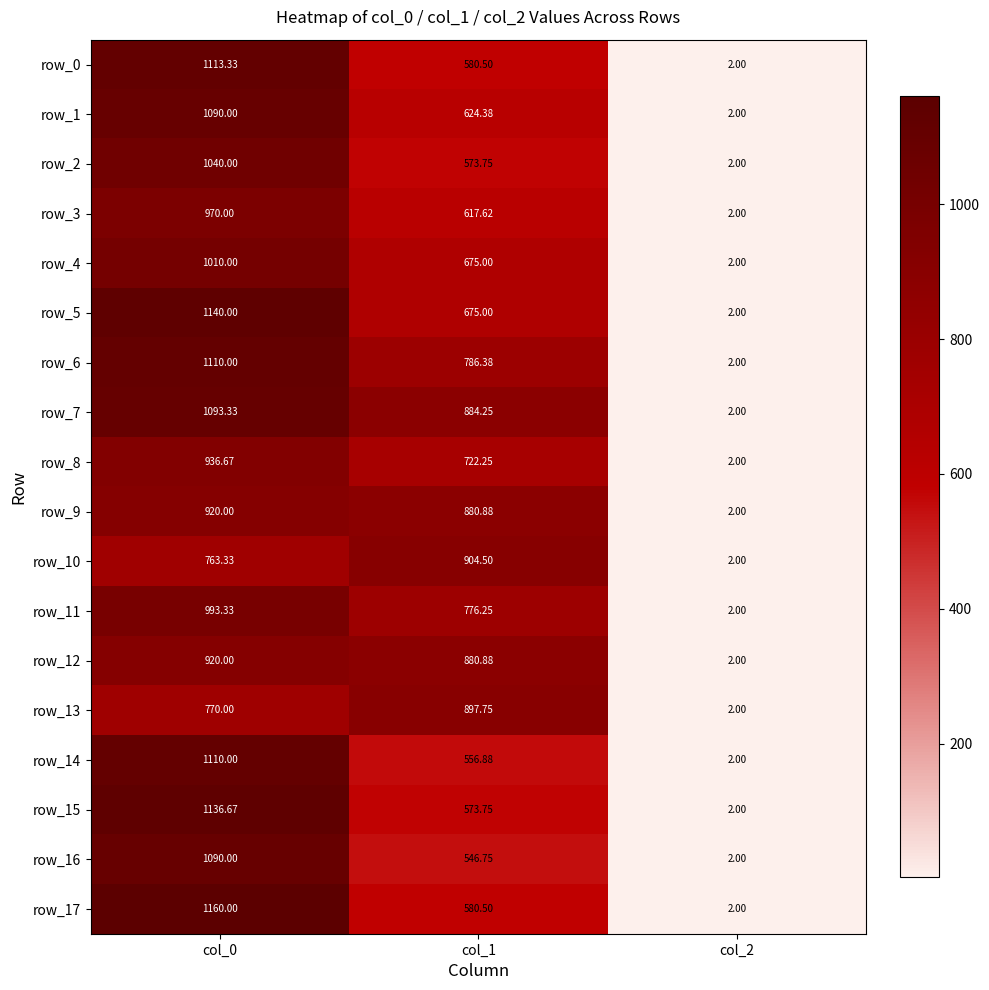

Is the value of row_17 at col_1 greater than the value of row_6 at col_2?

Yes